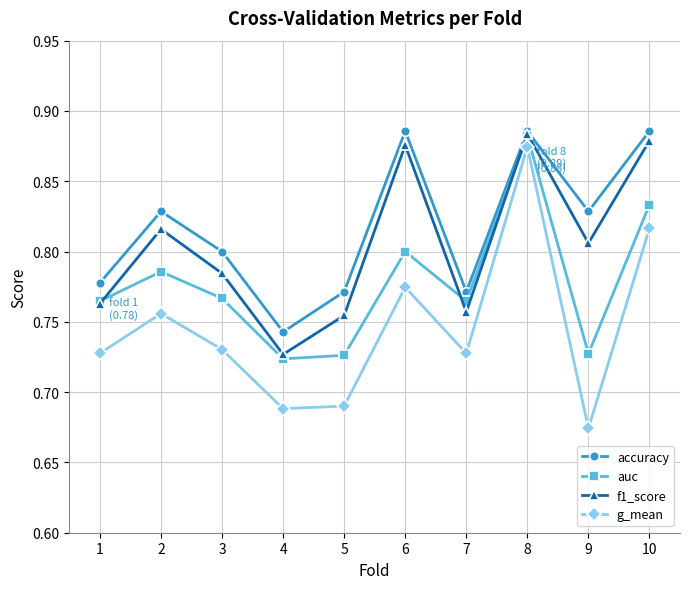

The value of accuracy at 5 is 0.8. True or false?

True